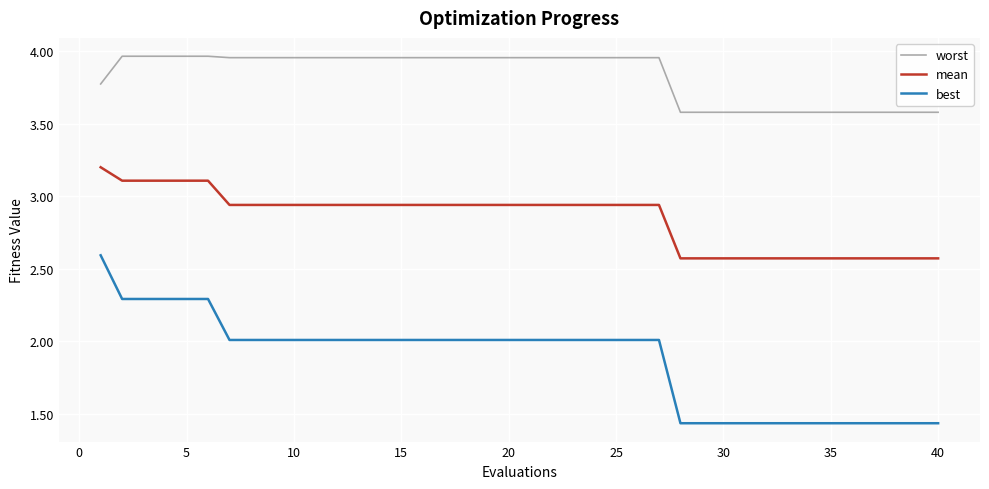

True or false: worst and best cross at least once.

False